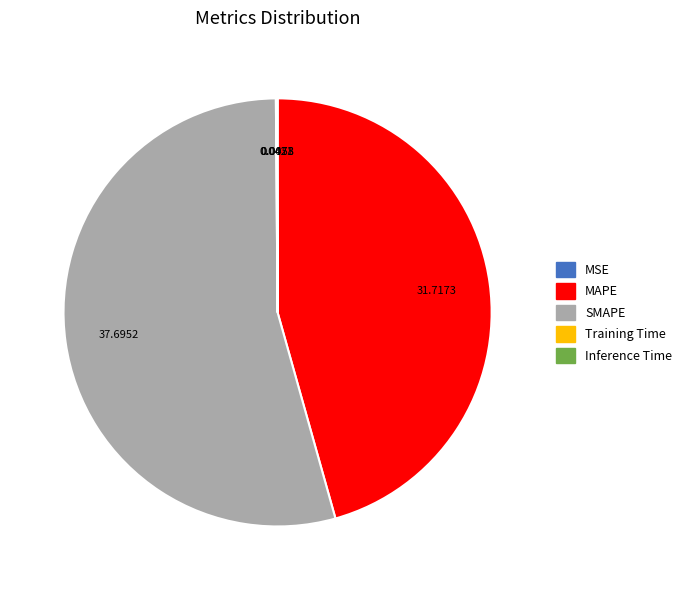

Which slice is the largest?

SMAPE